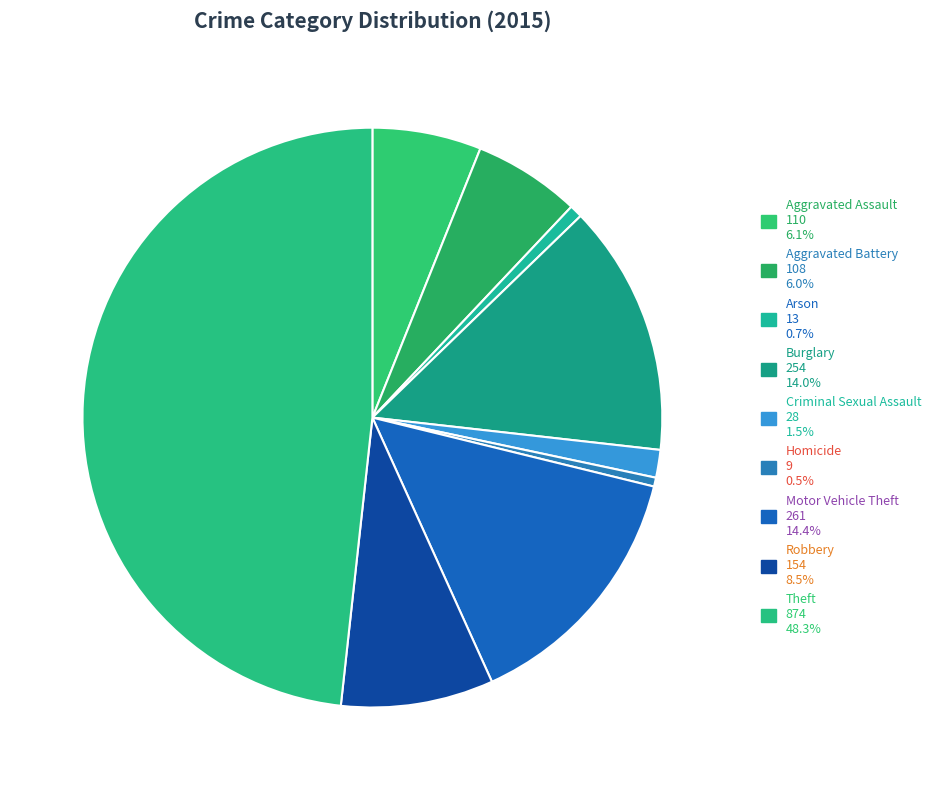

The Criminal Sexual Assault slice represents 2% of the pie. True or false?

True